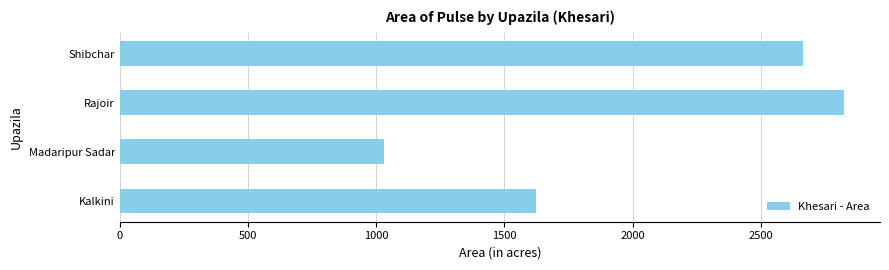

Which category has the highest value across all series?

Rajoir